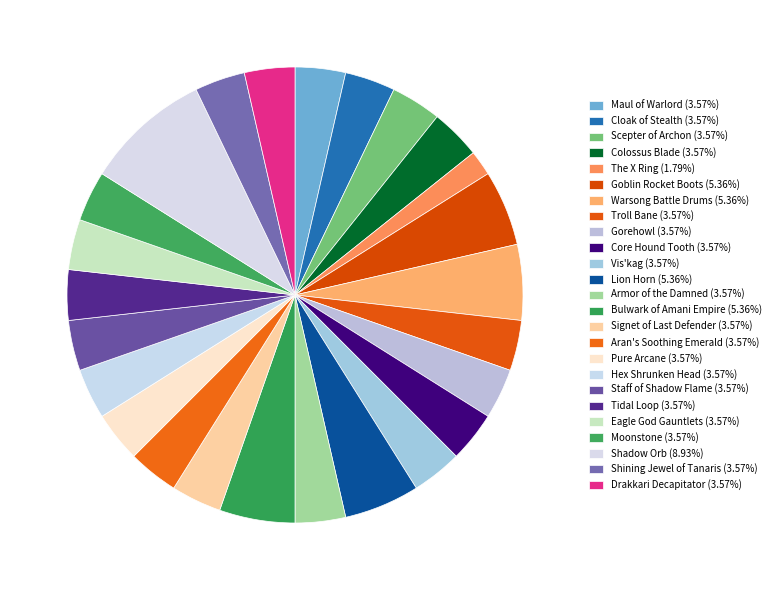

Combined, what portion of the pie is Core Hound Tooth and Bulwark of Amani Empire?

8.9%